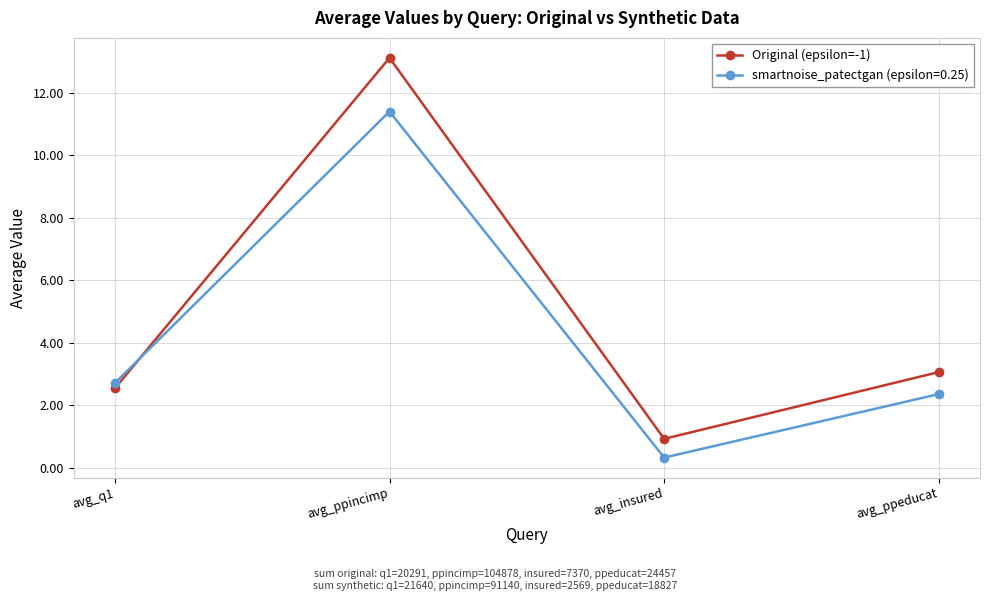

What is the minimum value shown in the chart?

0.3